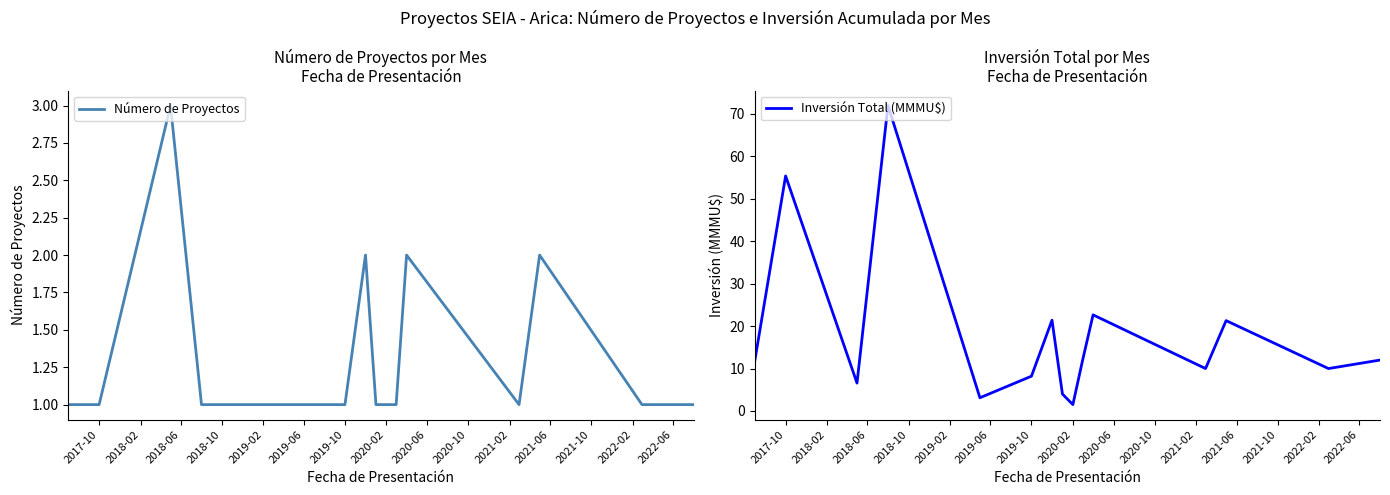

What is the lowest value of the Número de Proyectos series?

1